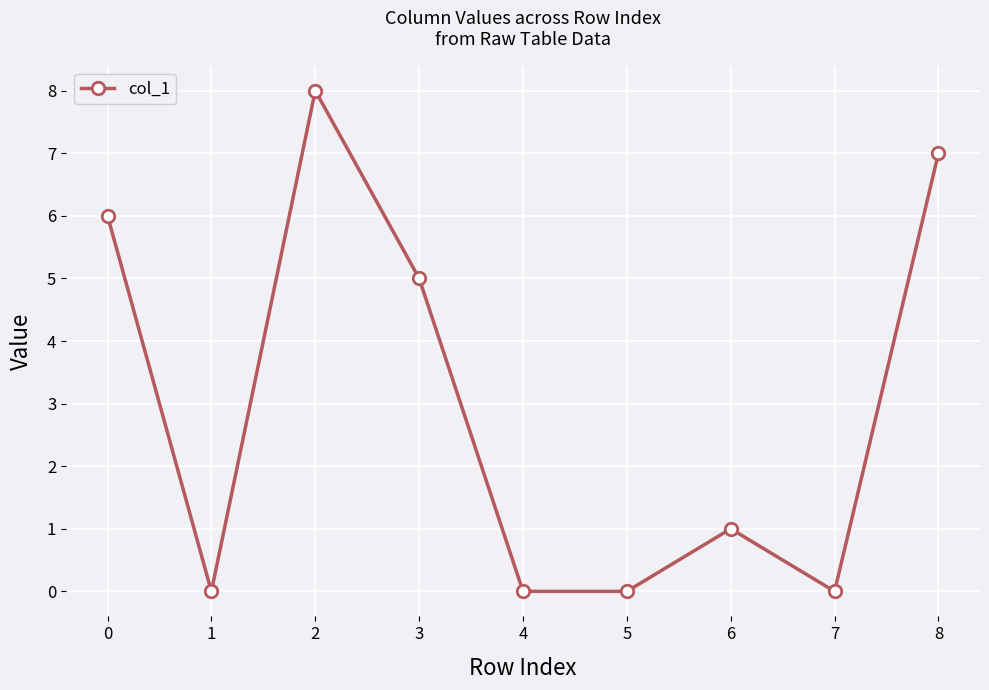

How many data points are less than 1?

4